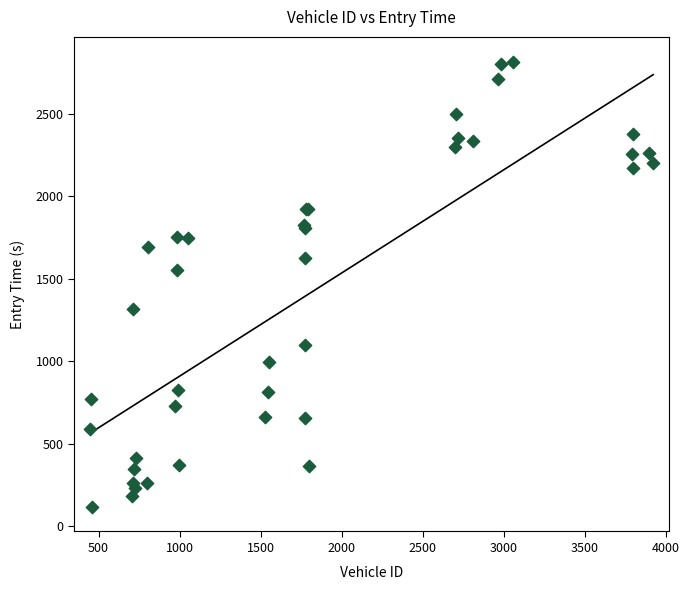

What Y value in the scatter plot is closest to 1466?

1550.0